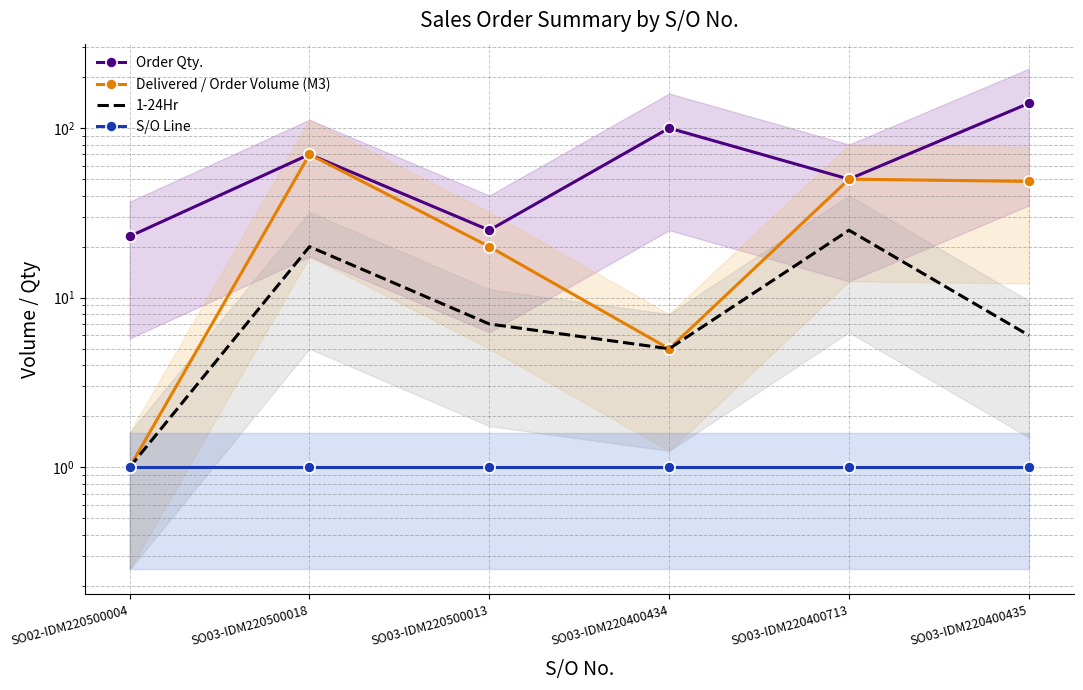

Is it true that Delivered / Order Volume (M3) equals 73.3 at SO03-IDM220400713?

False